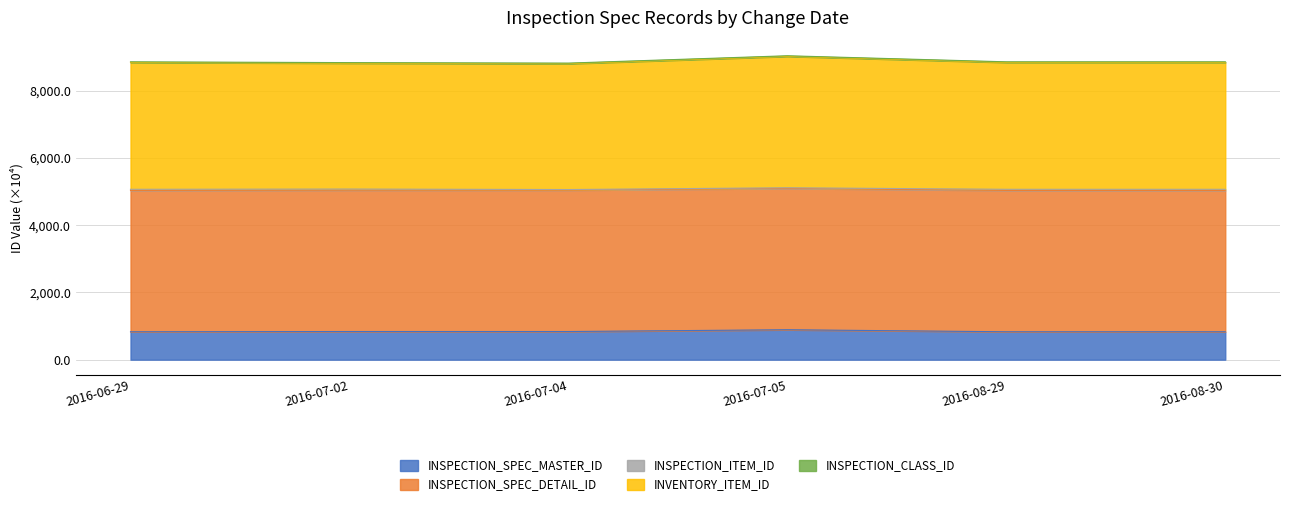

Does the chart have visible grid lines?

Yes